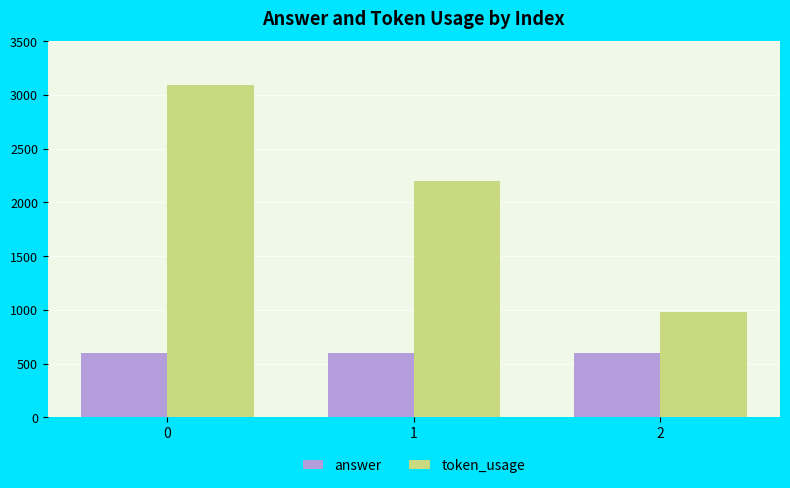

What is the value of the answer bar at the 3rd from the left?

601